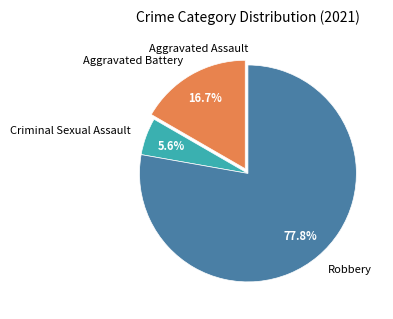

Which category accounts for the majority?

Robbery